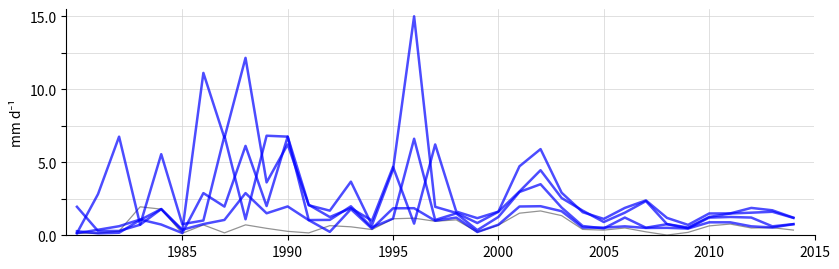

How many lines are shown in the chart?

5